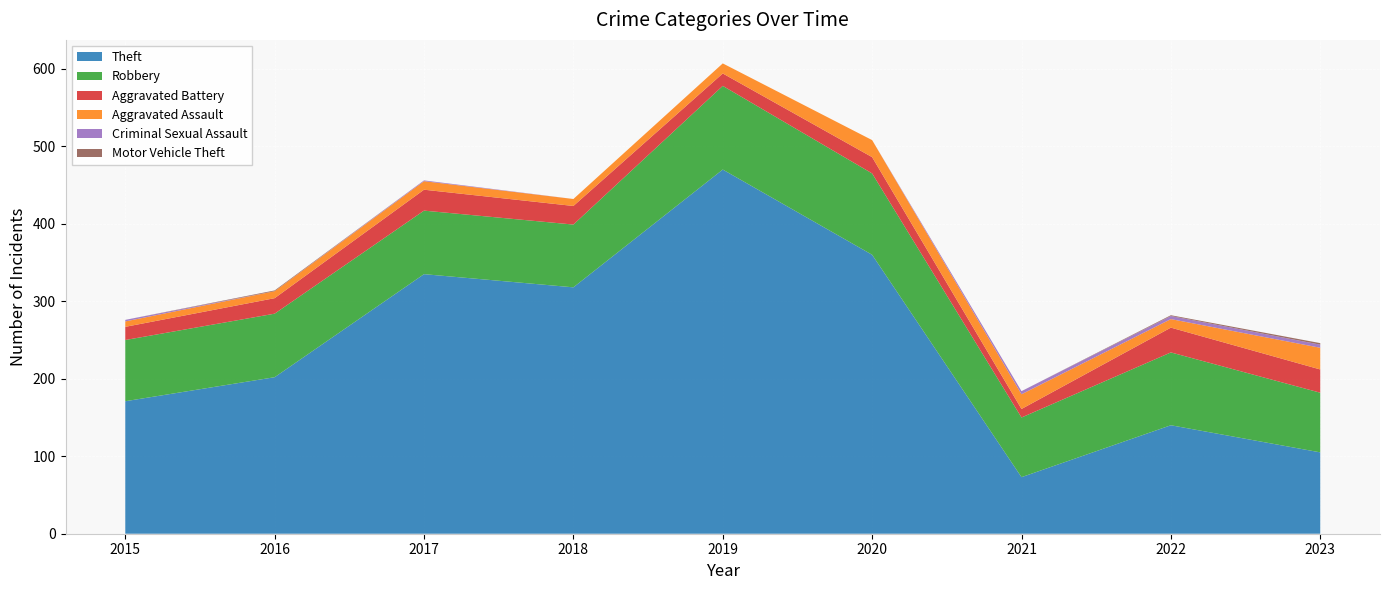

Reading left to right, list all the values displayed in this chart.

Theft: 171	202	335	318	470	360	73	140	105
Robbery: 79	82	82	81	108	105	77	94	77
Aggravated Battery: 17	20	27	24	16	21	11	32	30
Aggravated Assault: 7	9	11	9	13	22	19	11	28
Criminal Sexual Assault: 2	0	1	0	0	0	4	4	4
Motor Vehicle Theft: 0	1	0	0	0	0	0	1	2